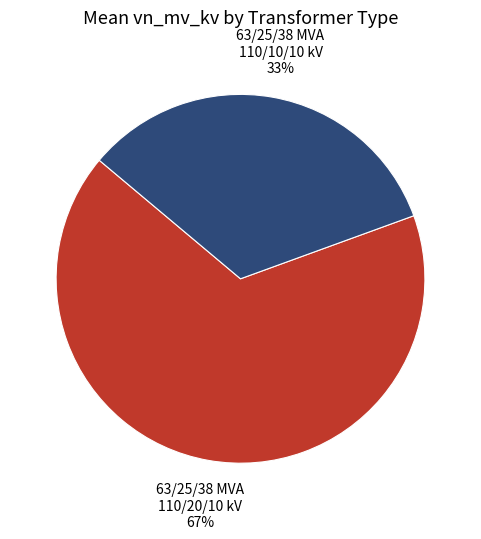

To the nearest percent, what is the average slice percentage?

50%